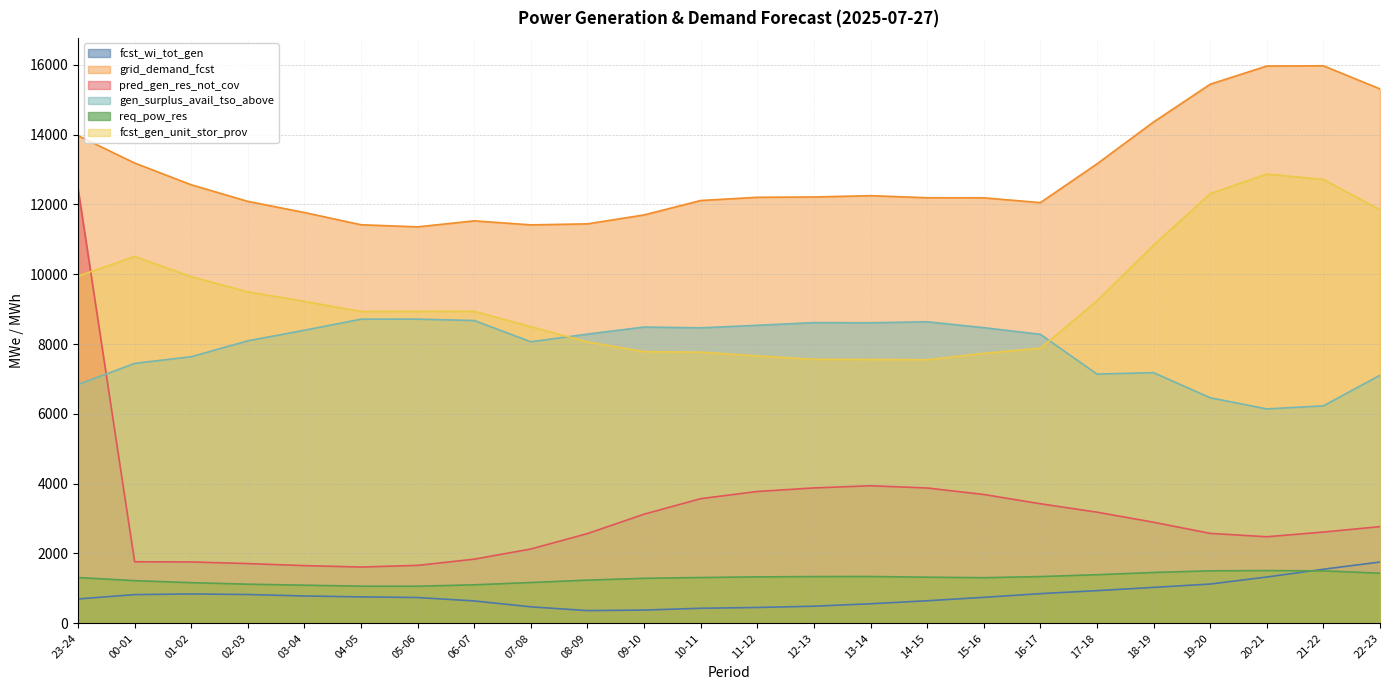

What position from the right is 12-13?

11